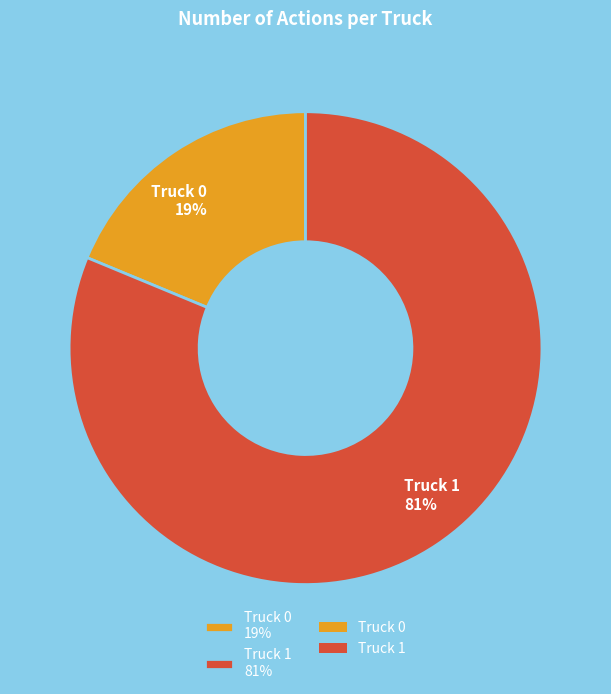

To the nearest percent, what percentage of the pie is Truck 0?

19%